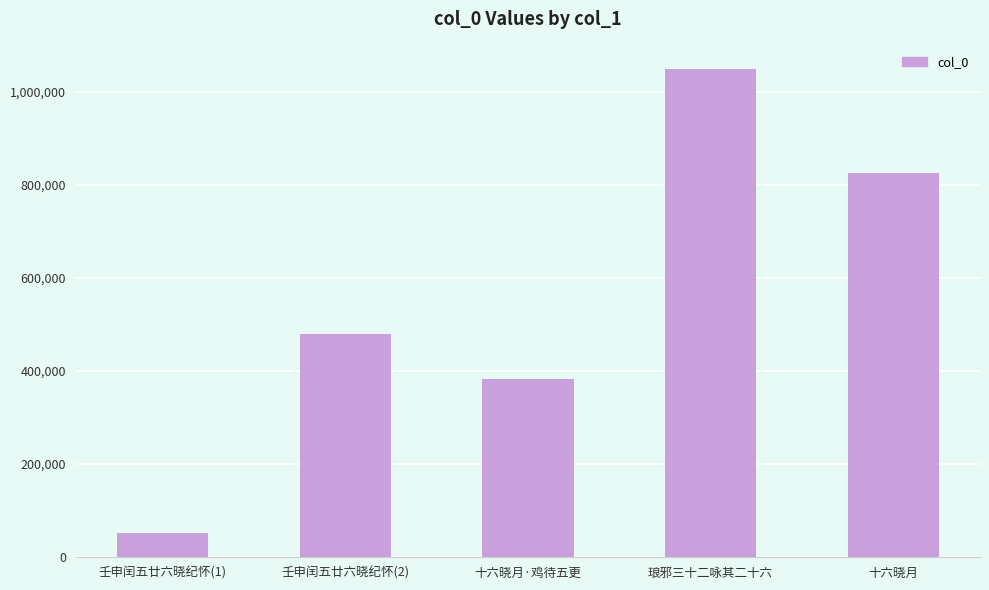

Between 十六晓月 and 琅邪三十二咏其二十六, which is larger?

琅邪三十二咏其二十六